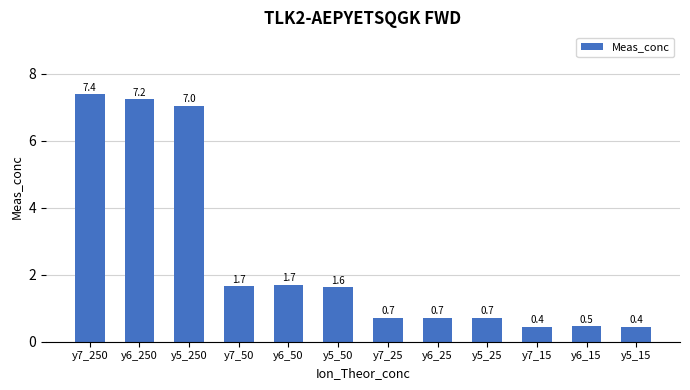

What is the smallest value displayed?

0.4